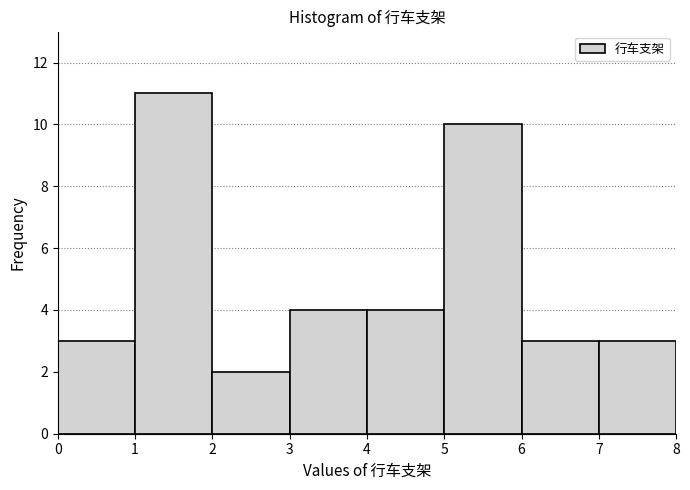

Reading left to right, list every bar in this chart as the range it spans on the x-axis followed by its height. The values are not printed on the chart, so give them approximately, as read against the axis.

0 to 1: 3
1 to 2: 11
2 to 3: 2
3 to 4: 4
4 to 5: 4
5 to 6: 10
6 to 7: 3
7 to 8: 3